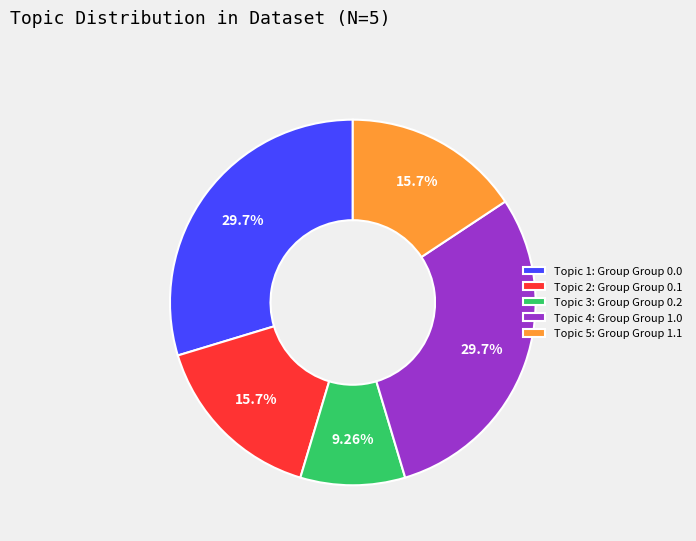

Do Topic 4: Group Group 1.0 and Topic 5: Group Group 1.1 together represent more than half of the pie?

No